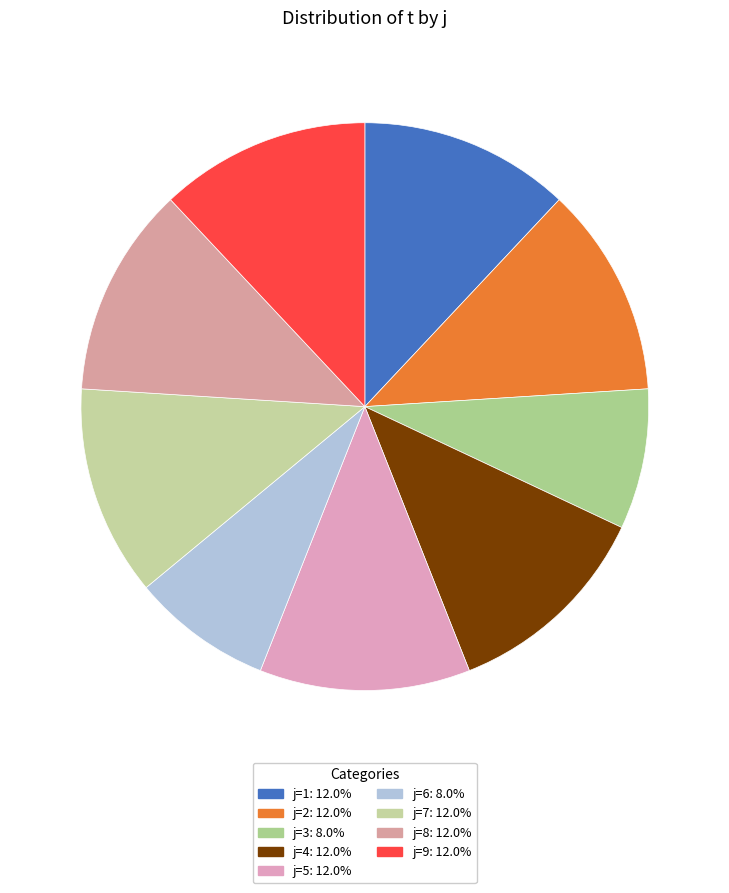

How many segments does this pie chart have?

9